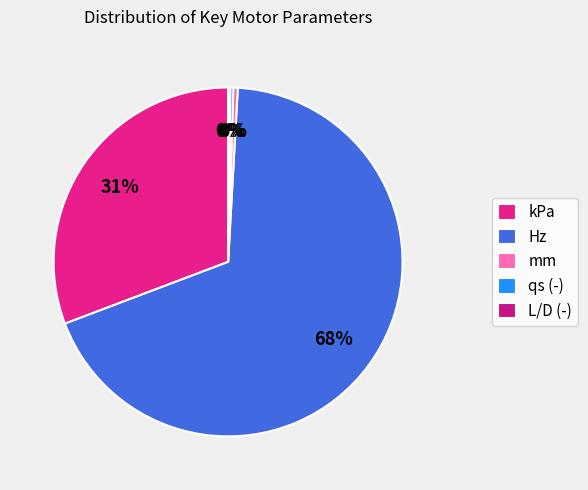

To the nearest percent, what is the combined percentage of qs (-) and kPa?

31%